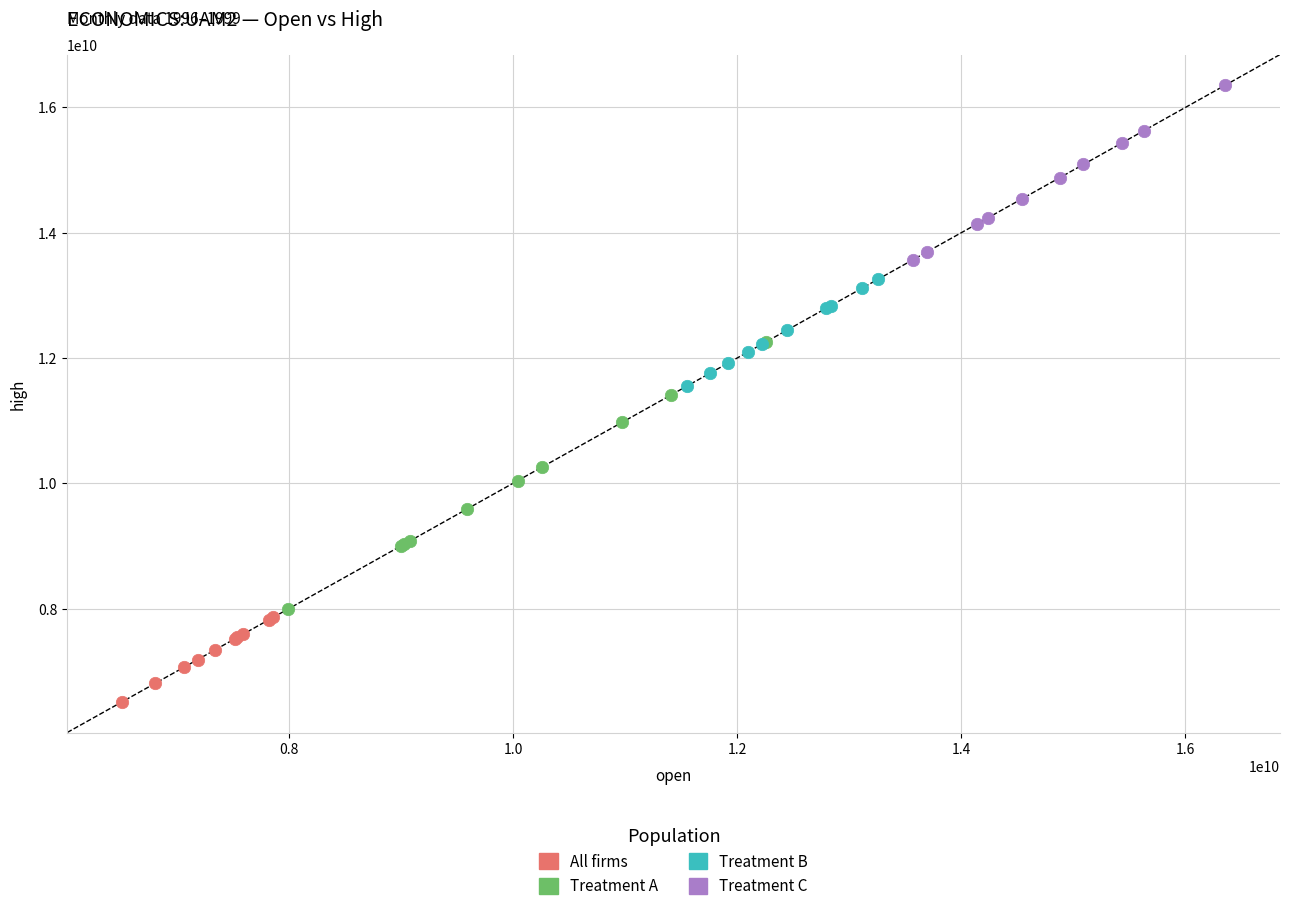

Which series contains the highest Y value?

Treatment C